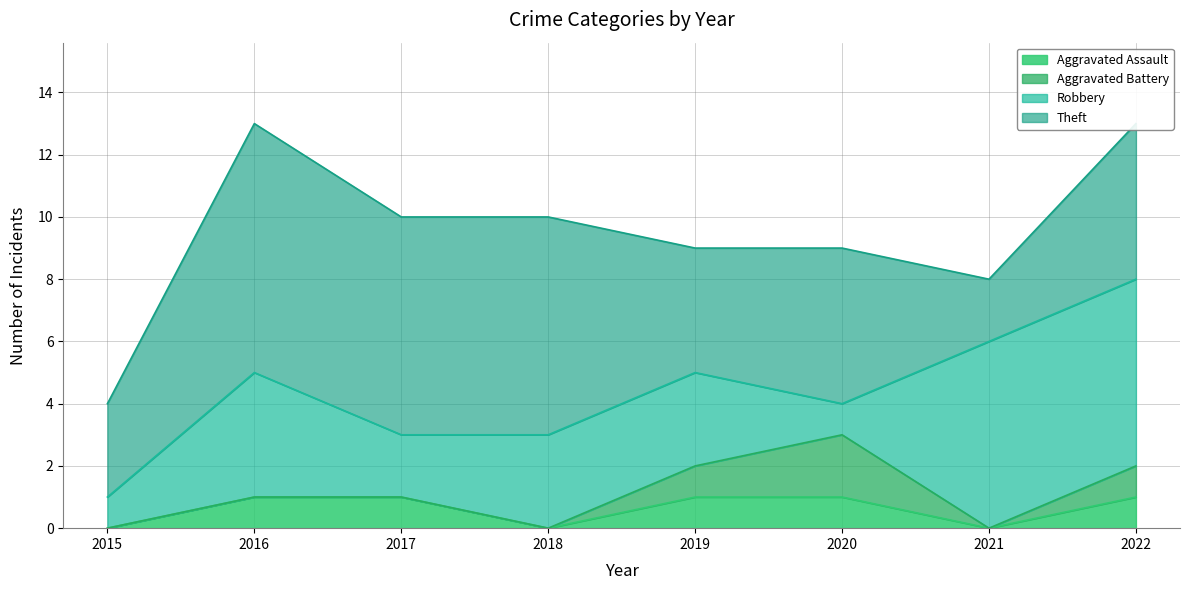

How many interior local valleys does the Robbery series have?

2